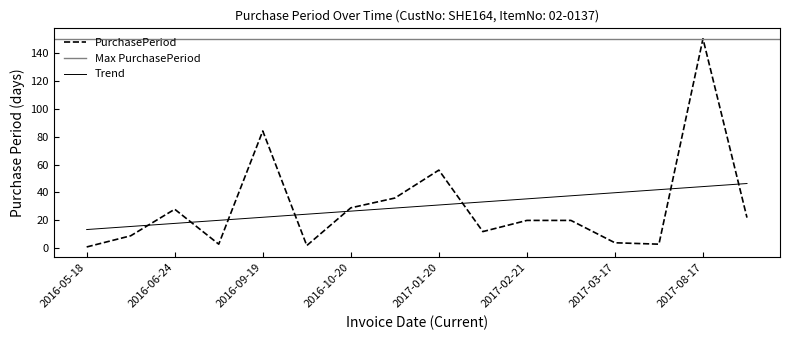

What is the sum of all values?

479